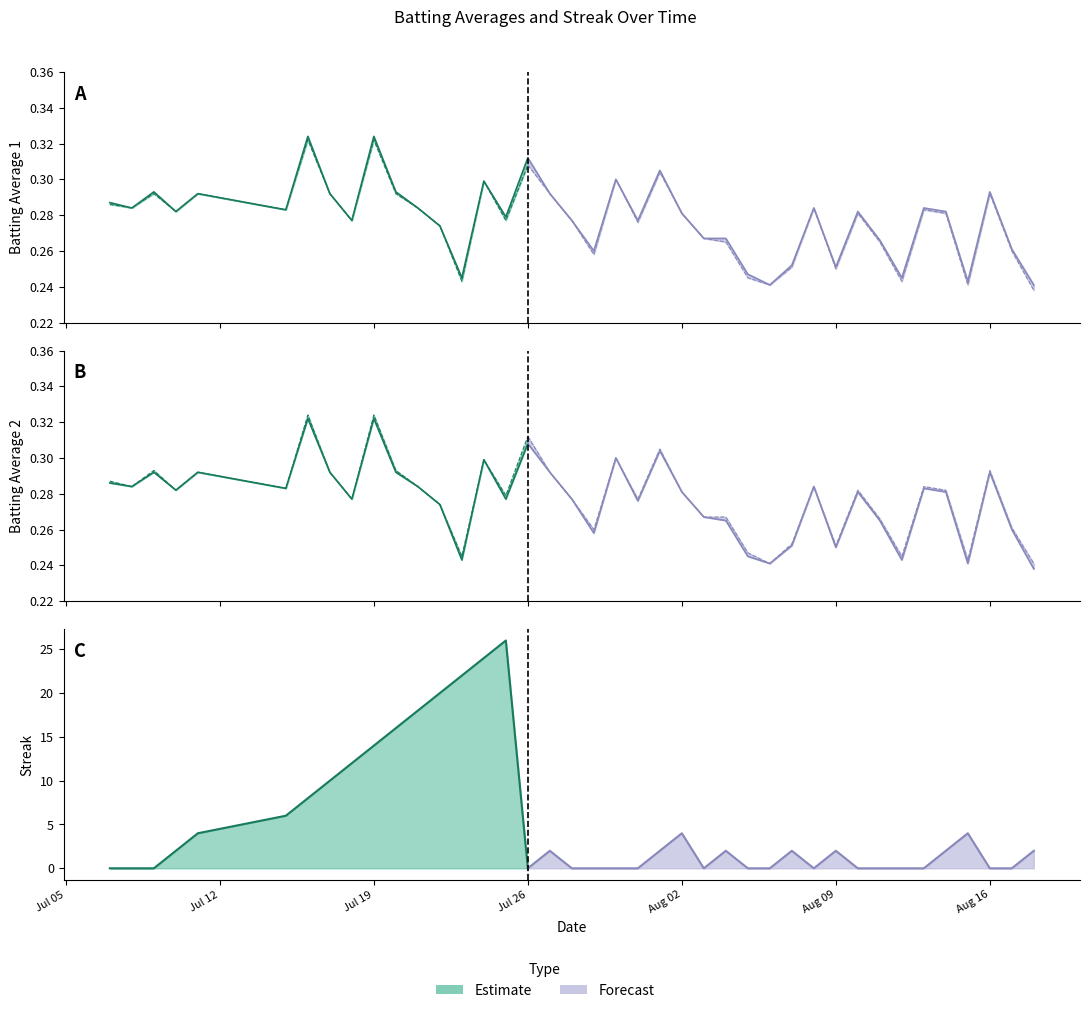

At which category is the sum across all series the highest?

15